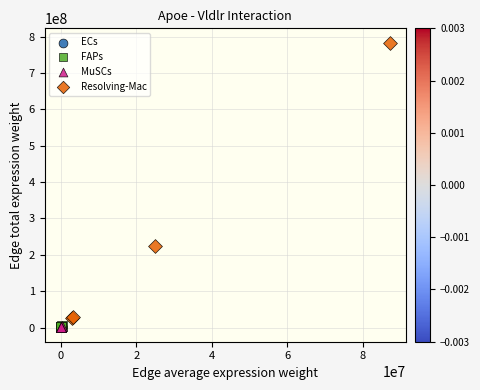

Which series contains the highest Y value?

Resolving-Mac